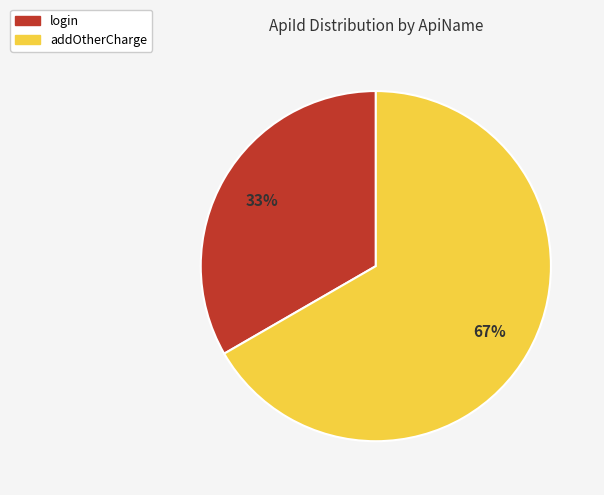

True or false: addOtherCharge accounts for 53% of the total.

False